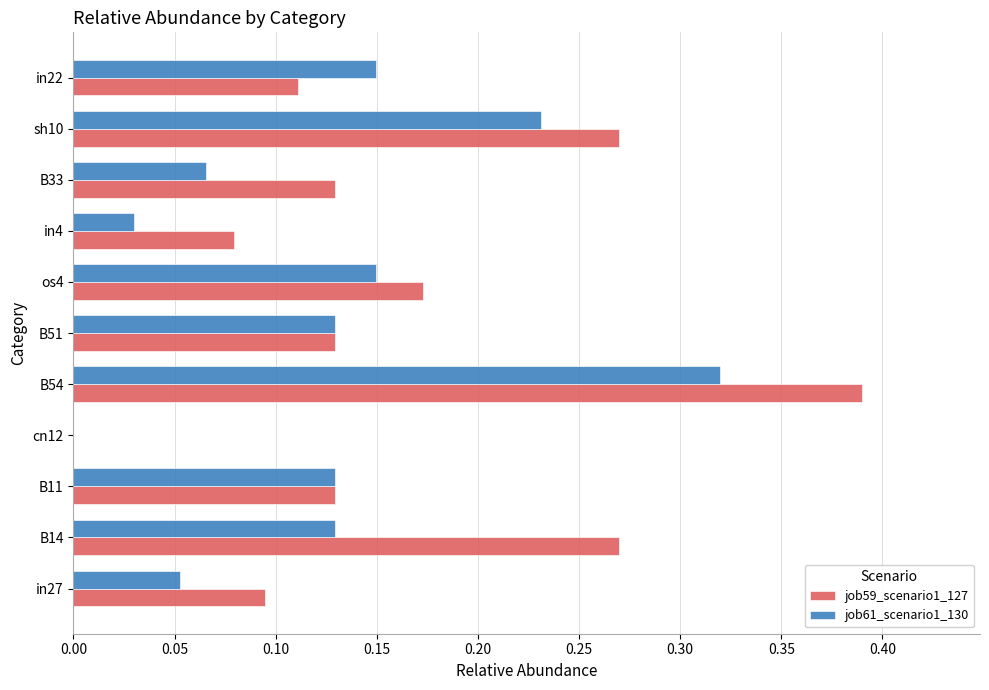

Count the number of categories in the chart.

11